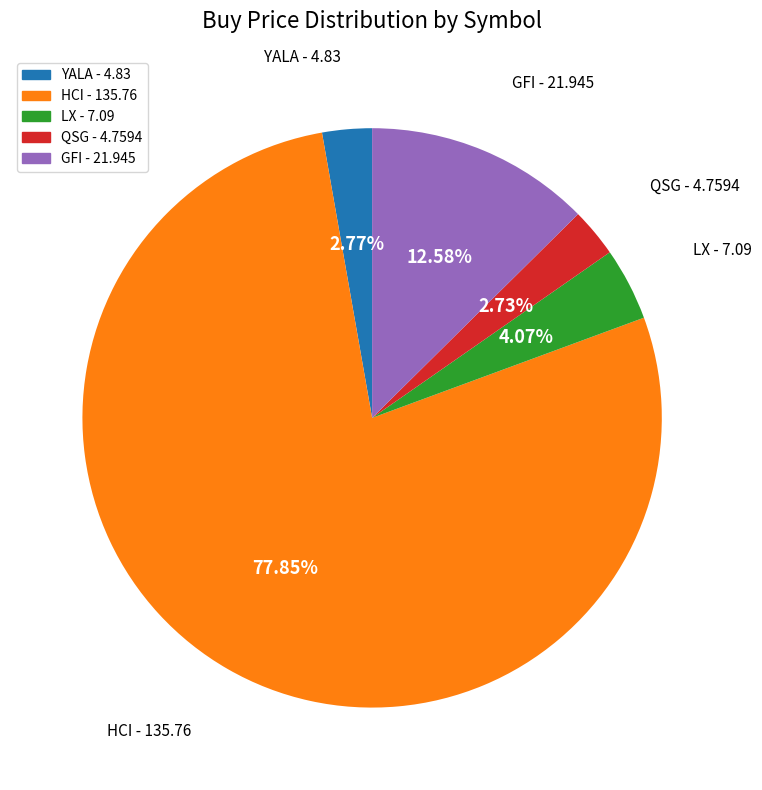

Which slice represents more than half of the pie?

HCI